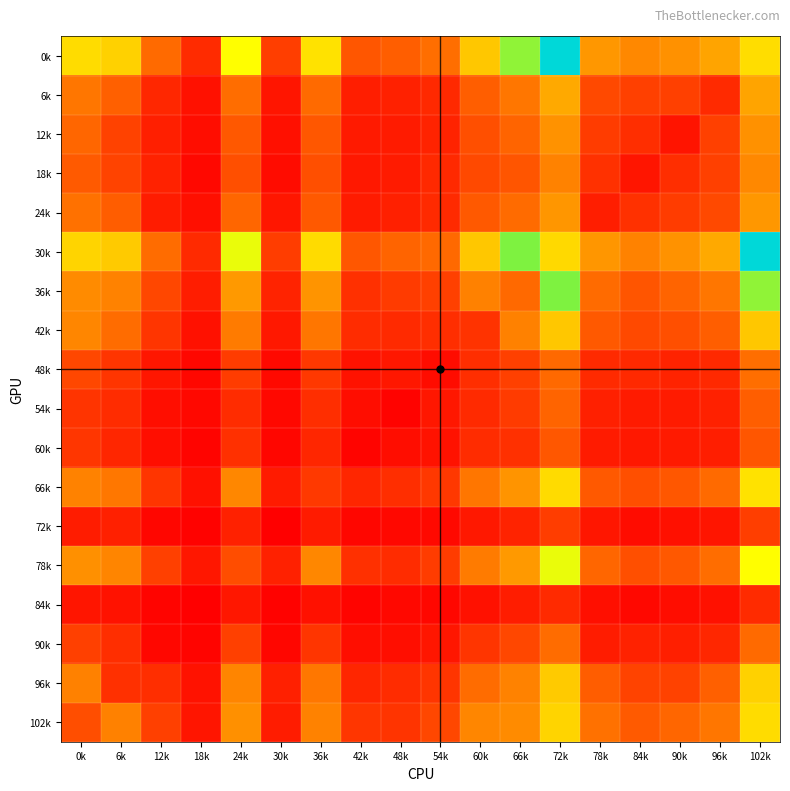

List the series in order of their peak value, highest first.

30k, 0k, 36k, 78k, 66k, 102k, 96k, 42k, 6k, 24k, 12k, 18k, 48k, 90k, 54k, 60k, 72k, 84k